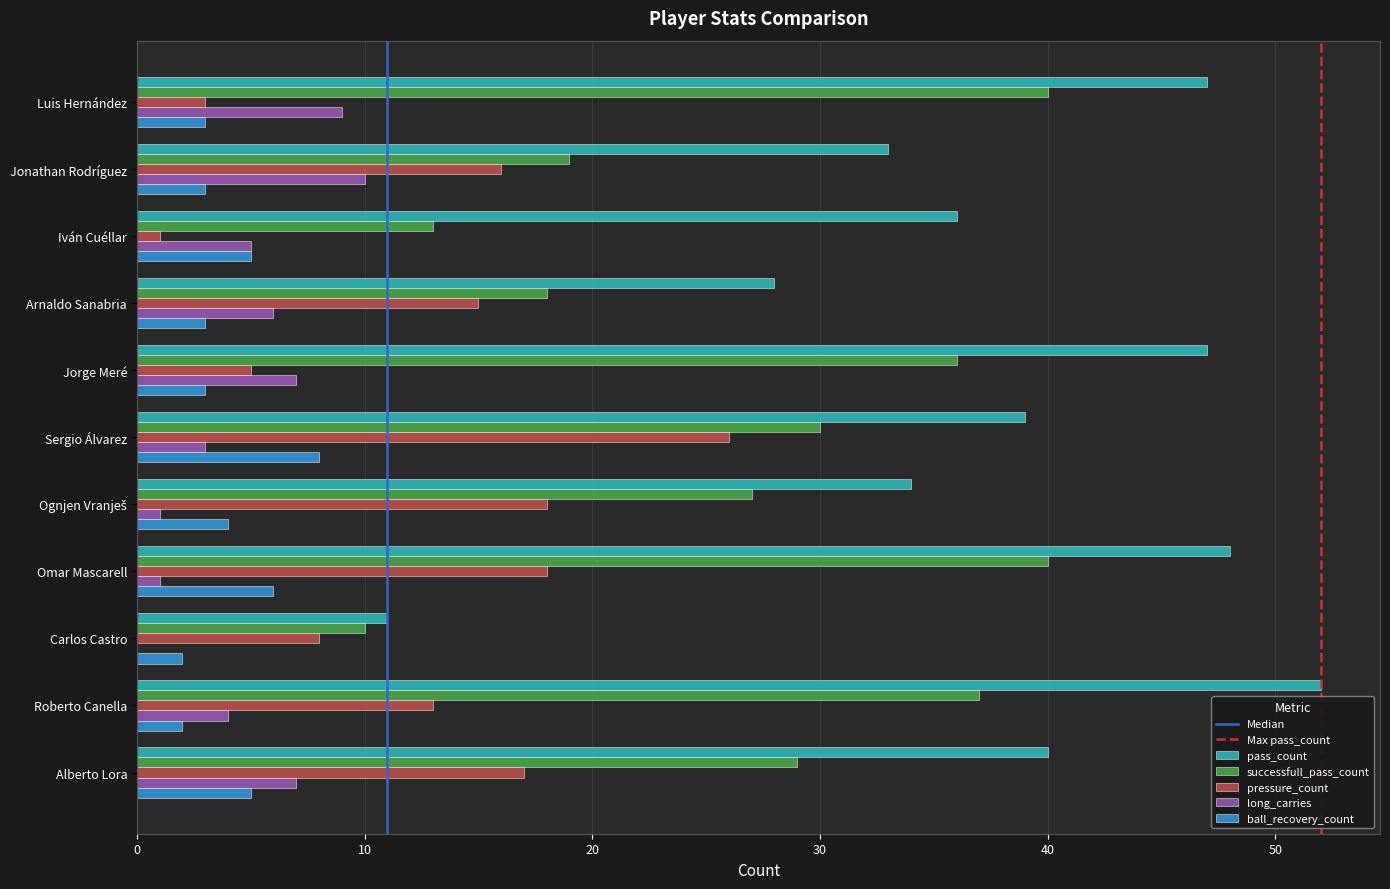

Which series has the largest total across all categories?

pass_count